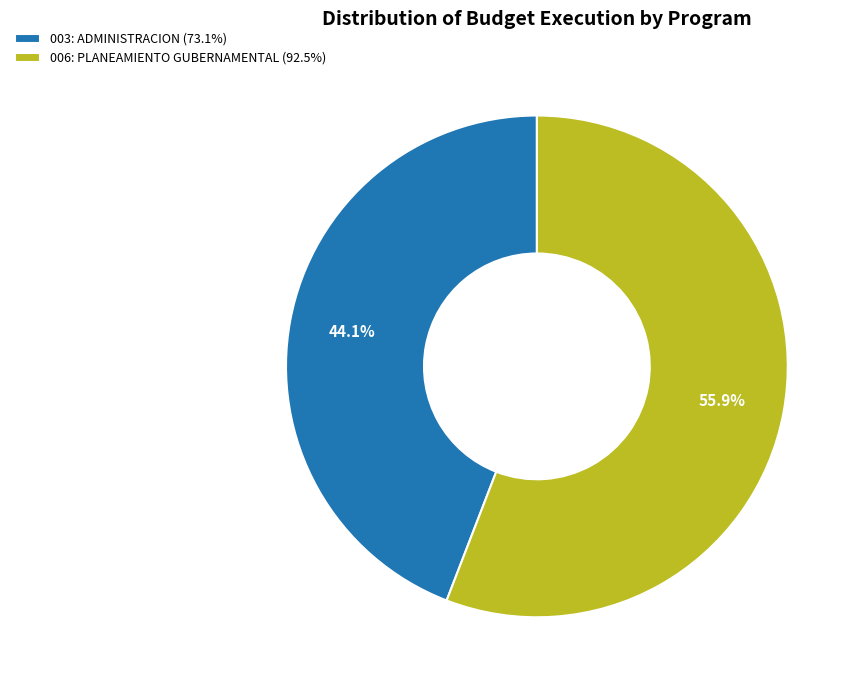

What is the ratio of the value at 003: ADMINISTRACION to the value at 006: PLANEAMIENTO GUBERNAMENTAL?

0.8